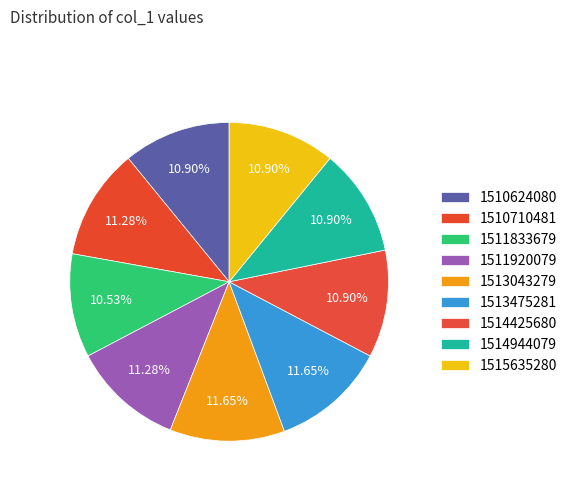

What is the change in value from 1511833679 to 1514425680?

+1